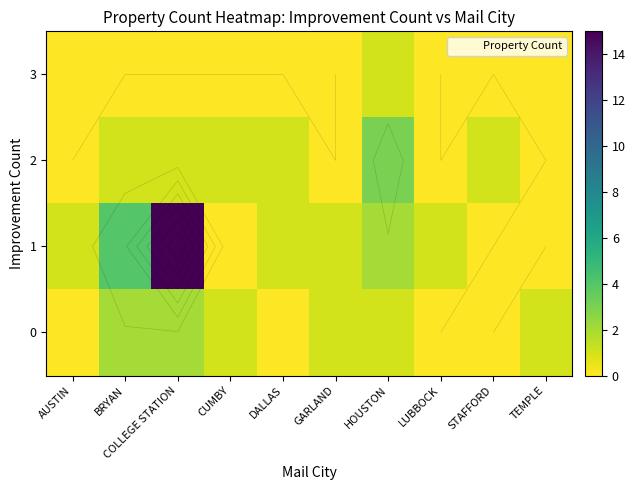

True or false: 2 has a value of 2 at DALLAS.

False